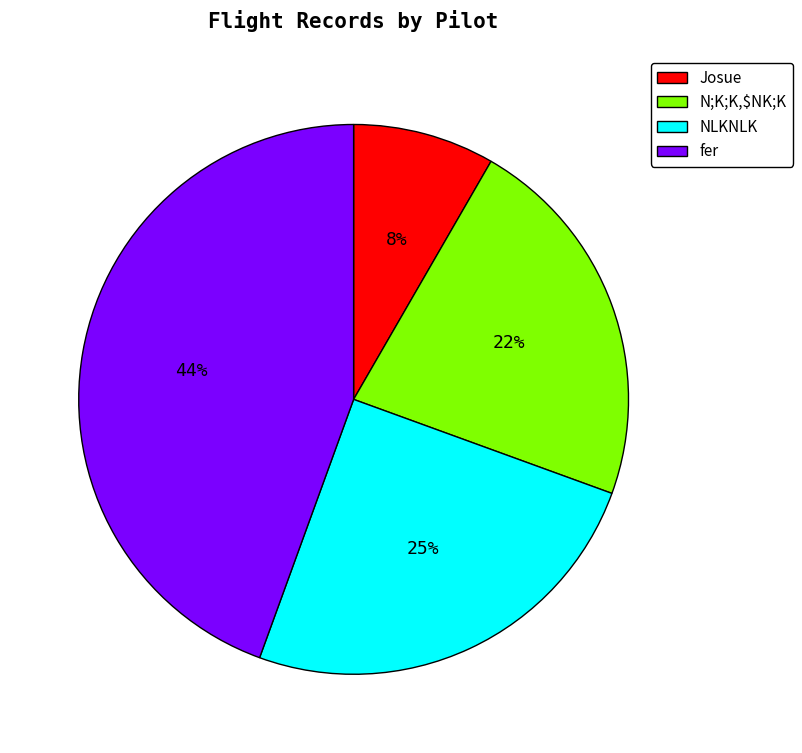

Which category has the biggest portion of the pie?

fer